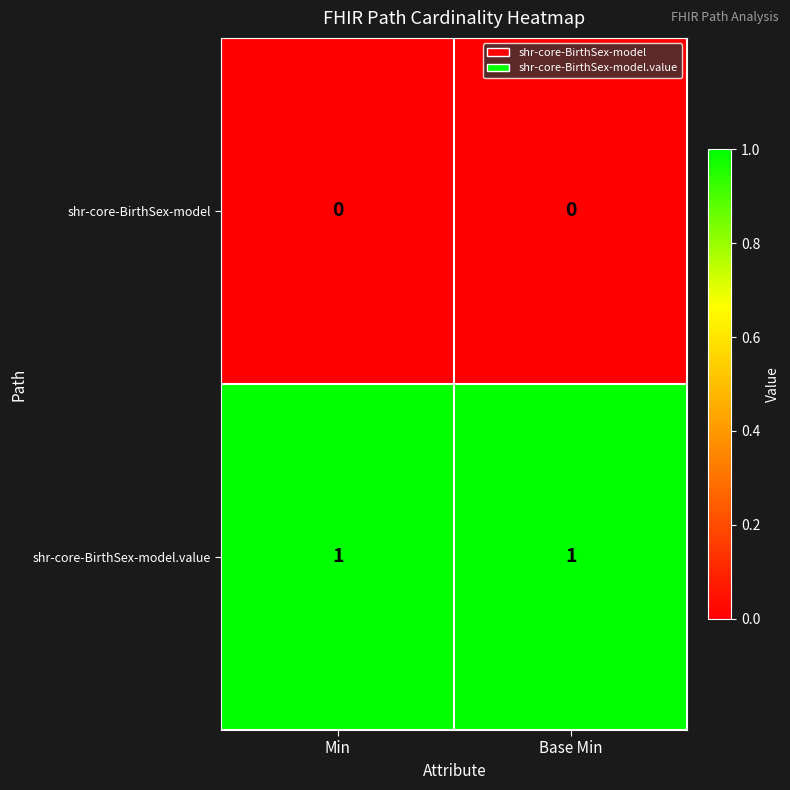

What is the spread (max minus min) of values at Min?

1